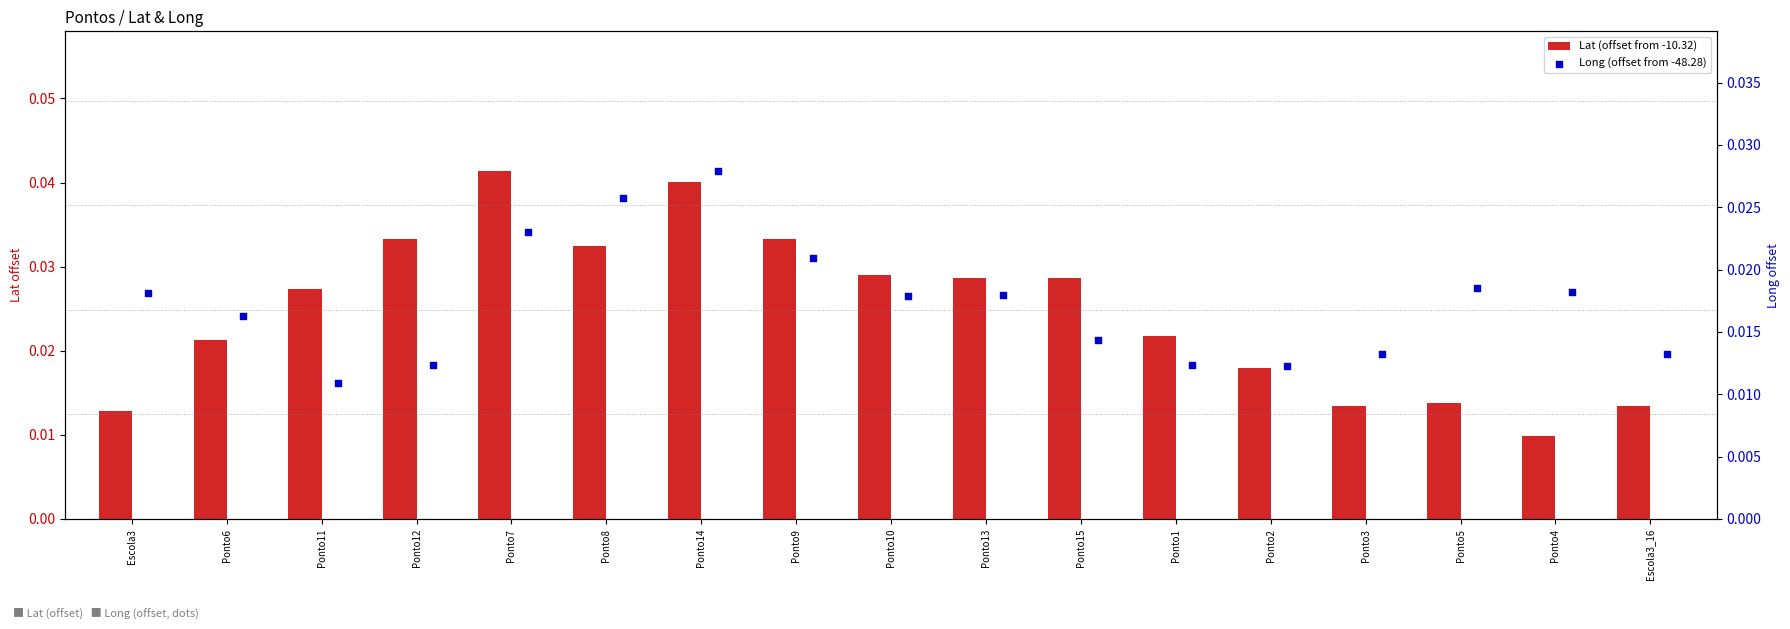

Which series has the largest total across all categories?

Lat (offset from -10.32)